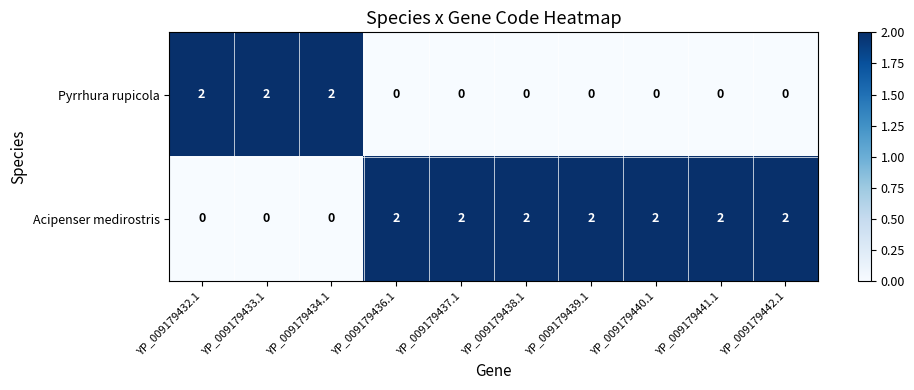

What is the sum of all Pyrrhura rupicola values?

6